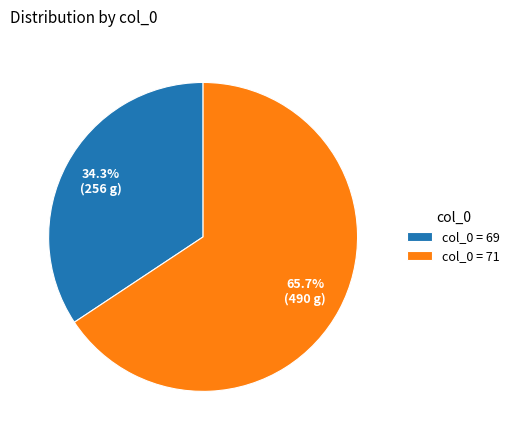

Approximately how many times larger is the value at col_0 = 69 compared to col_0 = 71?

0.5